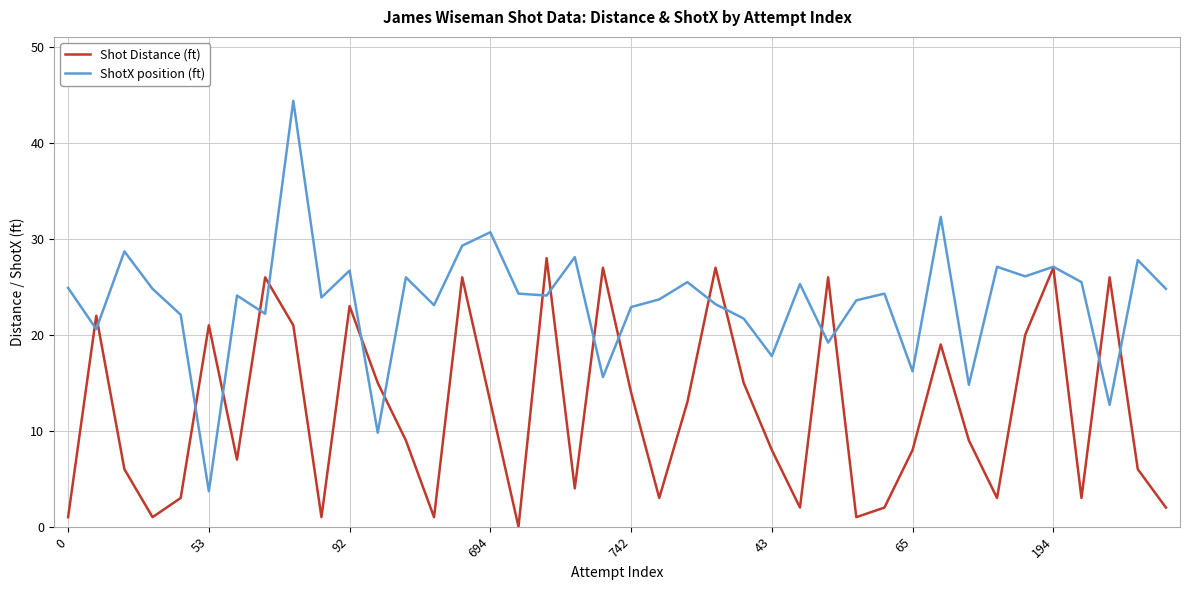

Which series has the widest spread of values?

ShotX position (ft)